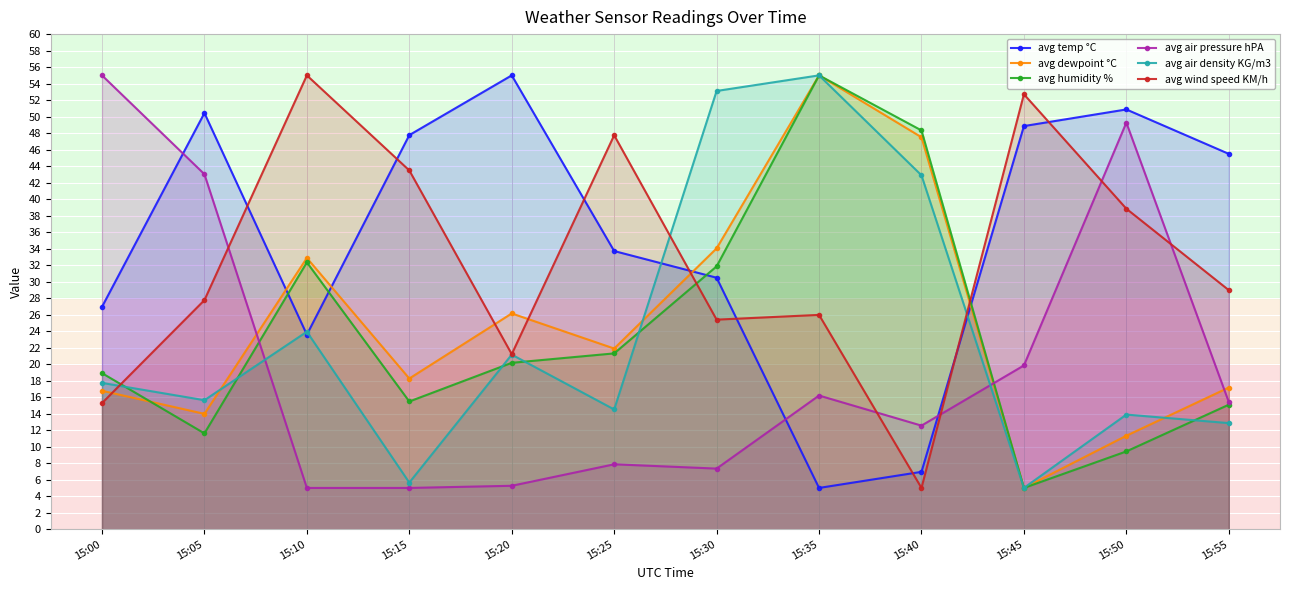

The value of avg dewpoint °C at 15:25 is 11.8. True or false?

False